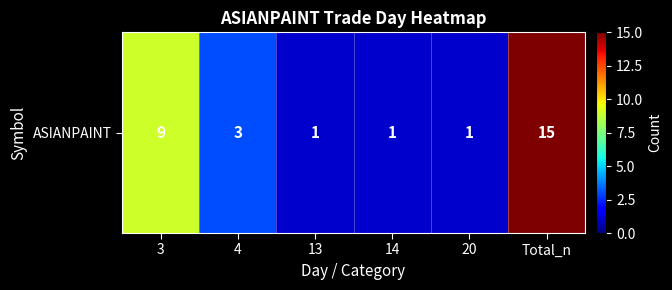

The value at 14 is 1. True or false?

False